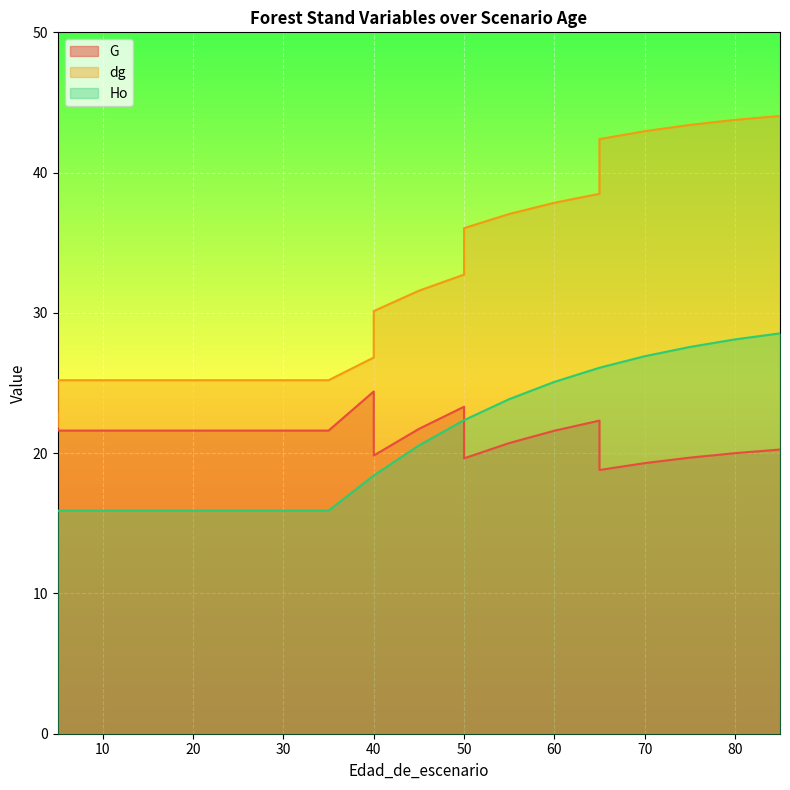

What is the spread (max minus min) of values at 30?

9.3